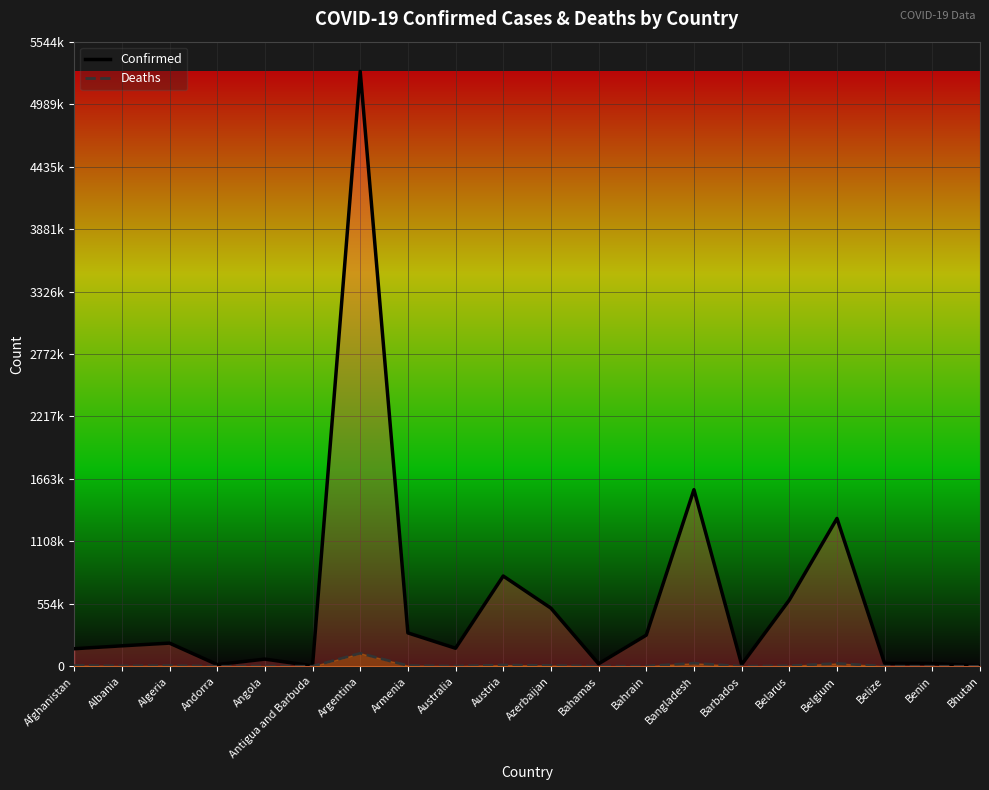

What is the difference between the highest and lowest values at Algeria?

199932